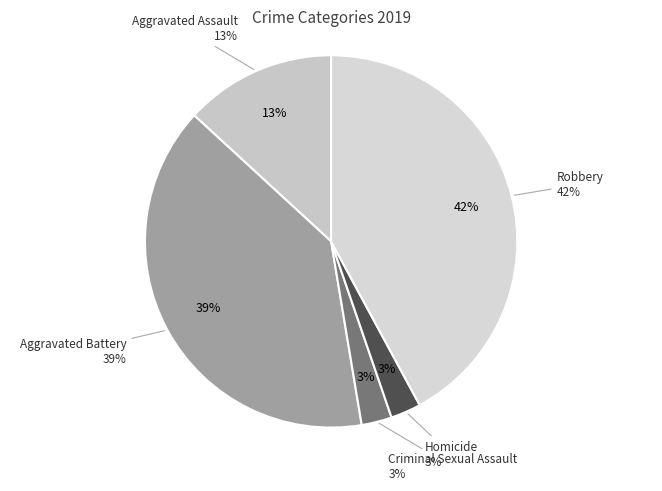

To the nearest percent, what is the combined percentage of Criminal Sexual Assault and Robbery?

45%